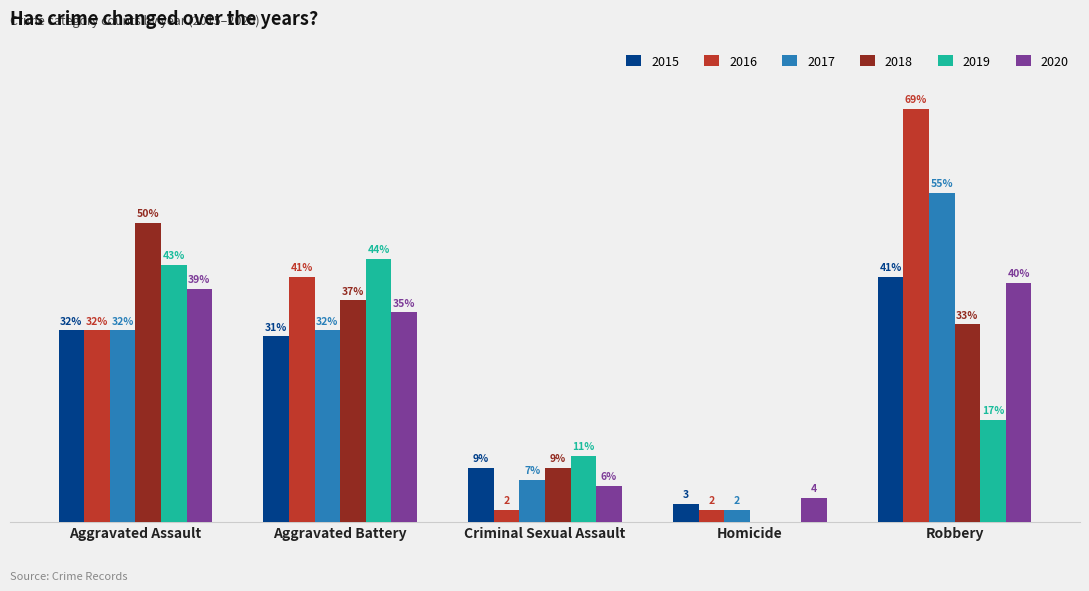

Where is 2018 nearest to the value 25?

Robbery